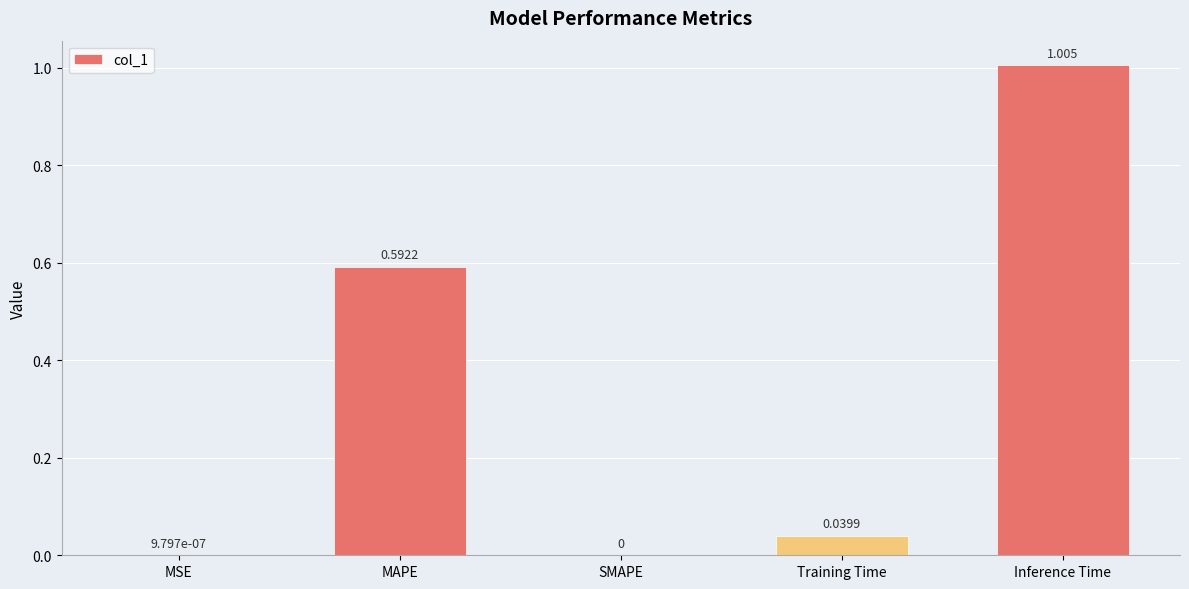

Are the bars horizontal?

No